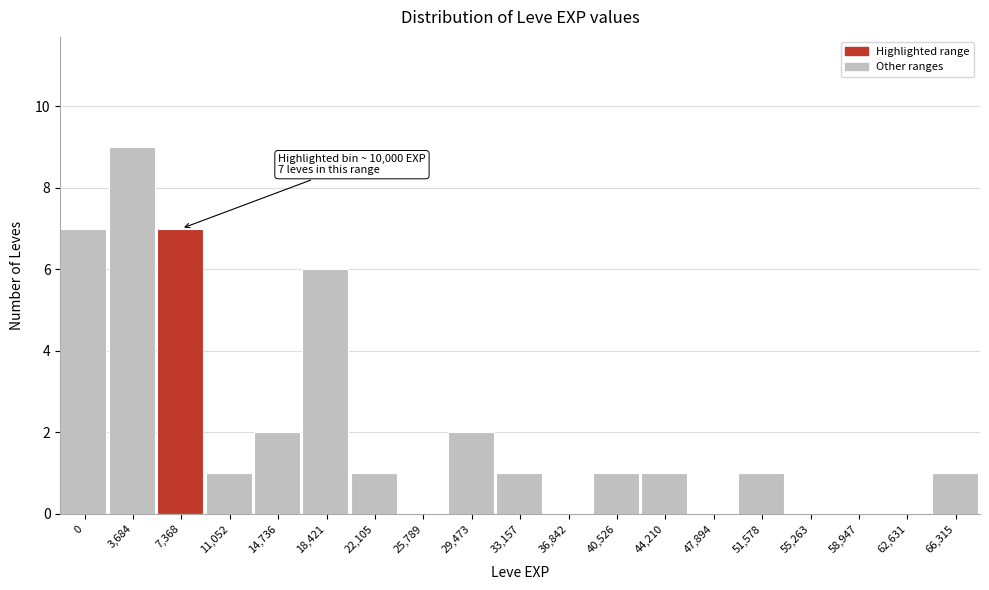

Reading left to right, extract all data points from this chart.

0=7	3,684=9	7,368=7	11,052=1	14,736=2	18,421=6	22,105=1	25,789=0	29,473=2	33,157=1	36,842=0	40,526=1	44,210=1	47,894=0	51,578=1	55,263=0	58,947=0	62,631=0	66,315=1